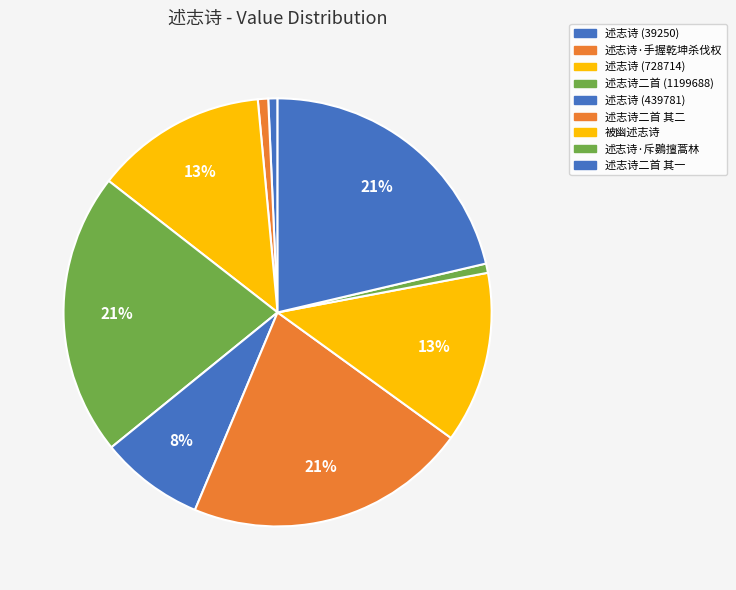

What is the largest slice in the pie chart?

述志诗二首 (1199688)